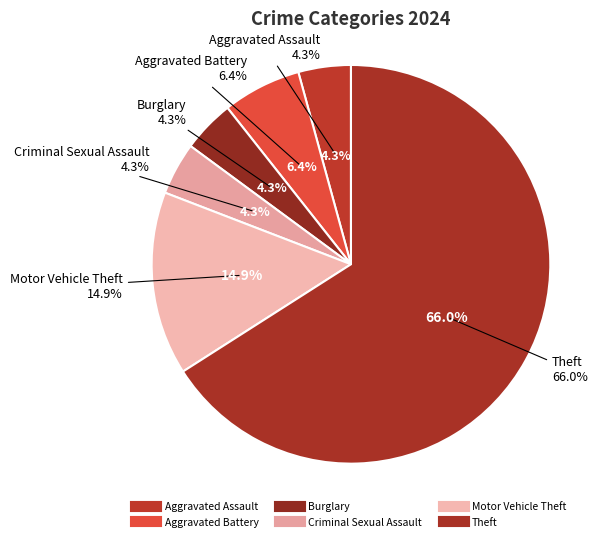

Which slice is the largest?

Theft